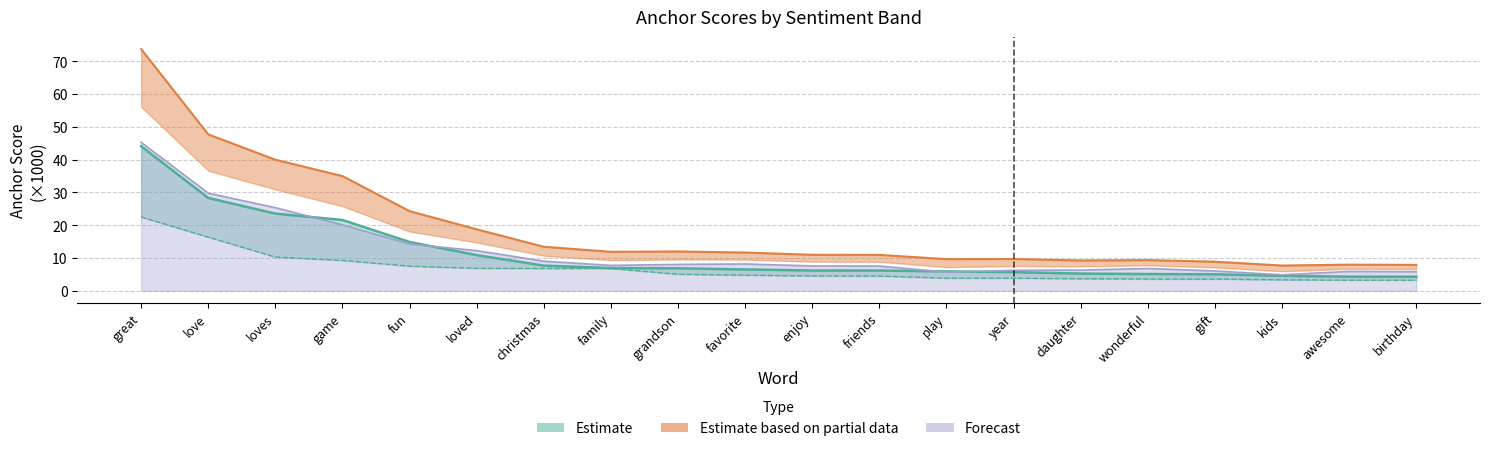

Which category has the highest value across all series?

great